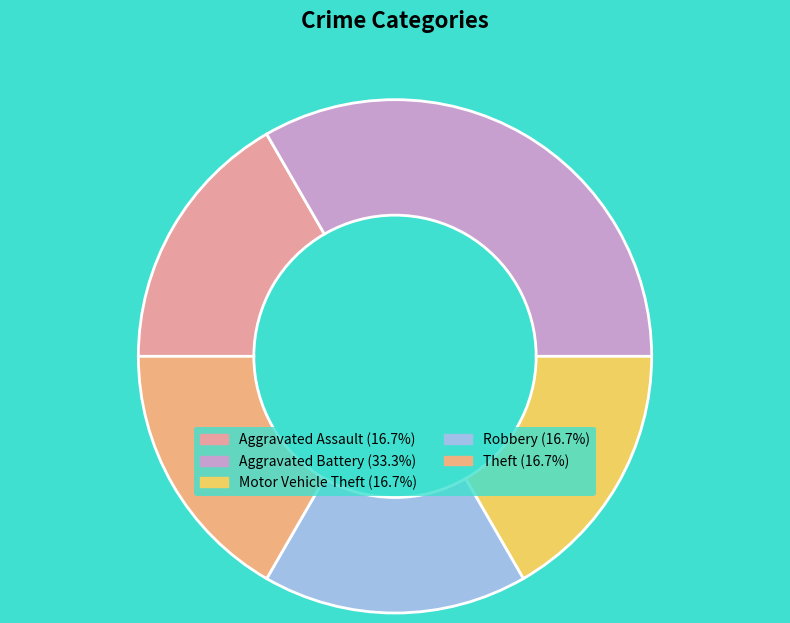

True or false: Motor Vehicle Theft accounts for 17% of the total.

True